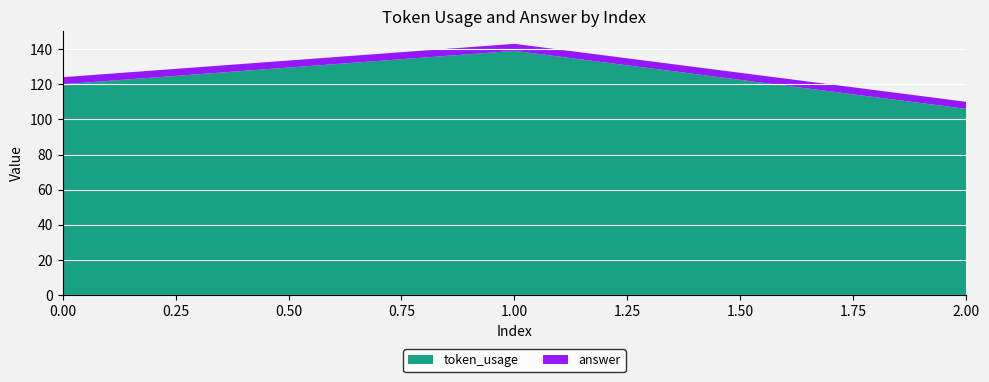

Reading right to left, list all the values displayed in this chart.

token_usage: 2=106	1=139	0=120
answer: 2=4	1=4	0=4